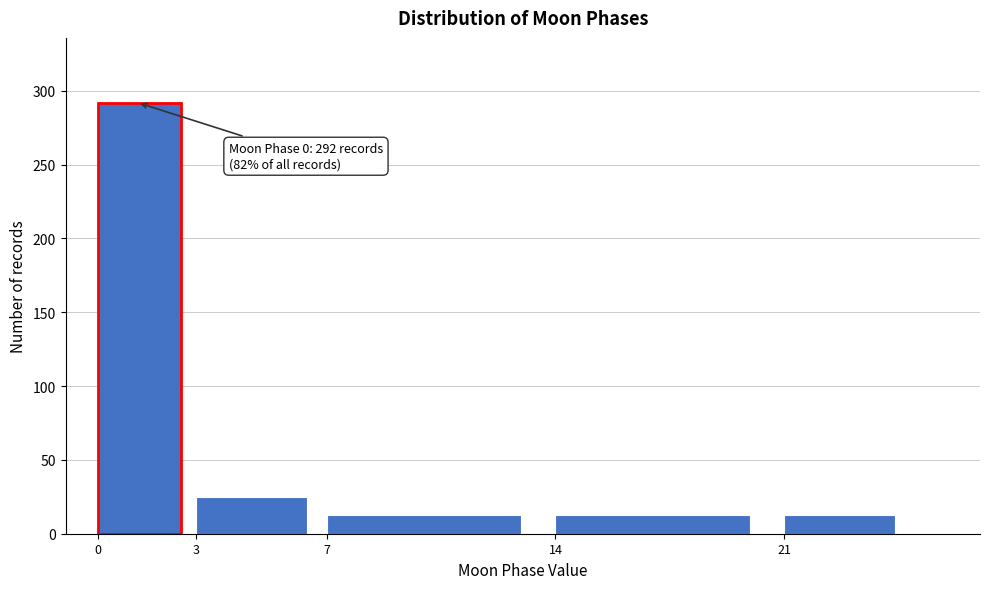

Reading left to right, list all the values displayed in this chart.

292	25	13	13	13